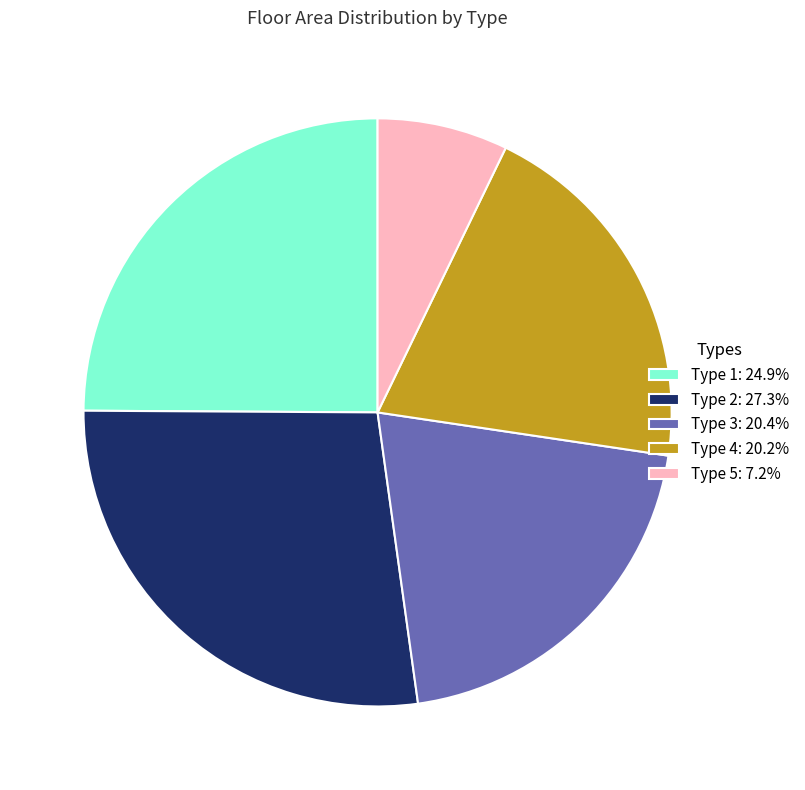

Is there a majority slice in this chart?

No